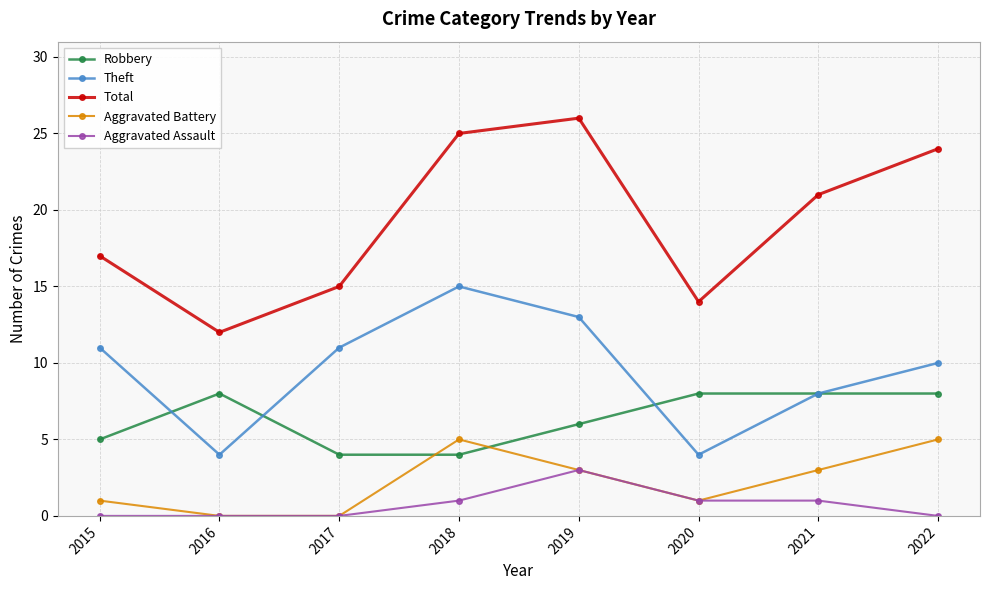

Does the chart display data point markers on the line(s)?

Yes